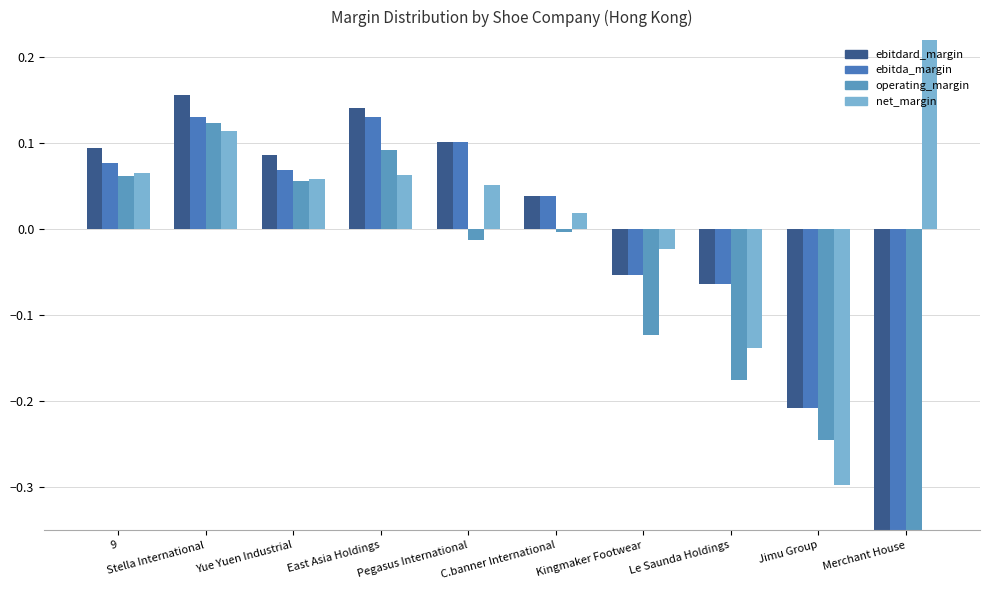

What is the smallest value displayed?

-1.1